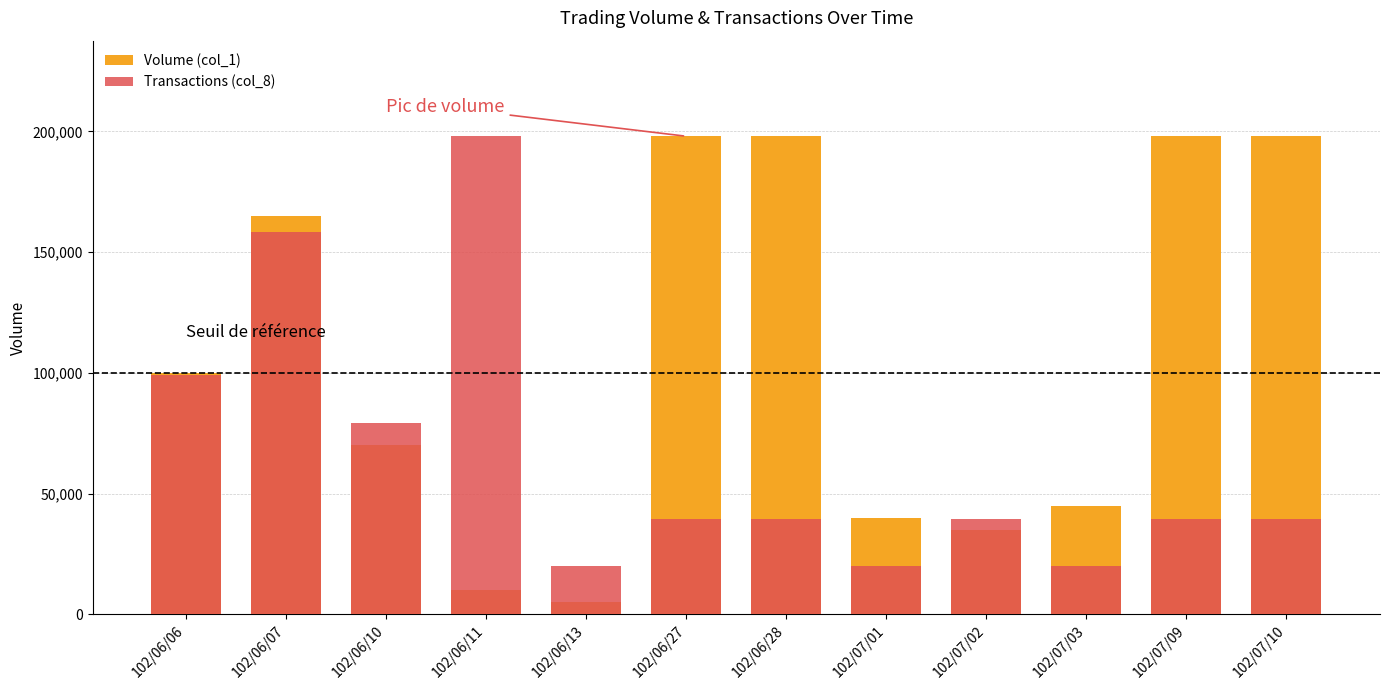

Between 102/06/07 and 102/06/13, which series saw the biggest shift?

Volume (col_1)